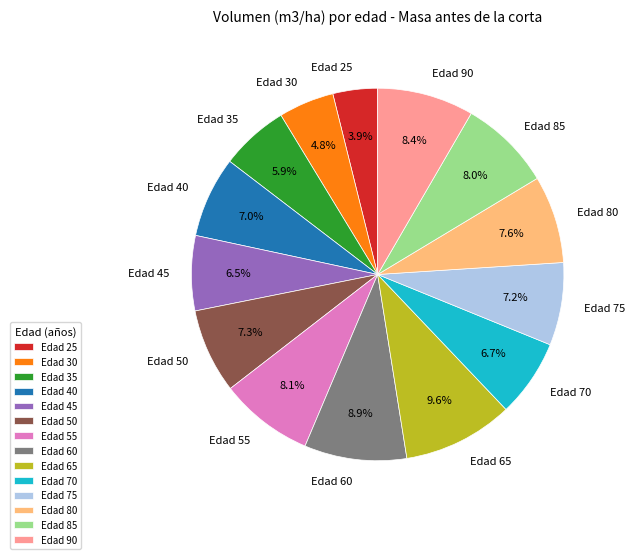

What is the ratio of the value at Edad 25 to the value at Edad 65?

0.4